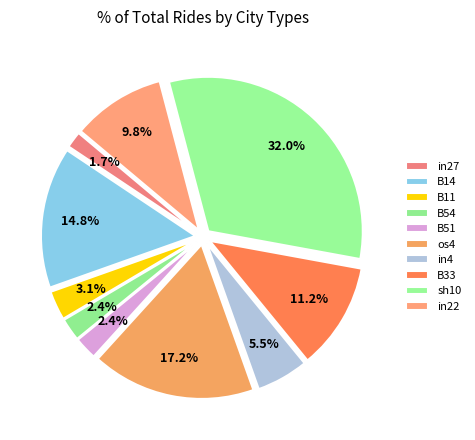

To the nearest percent, what is the average slice percentage?

10%